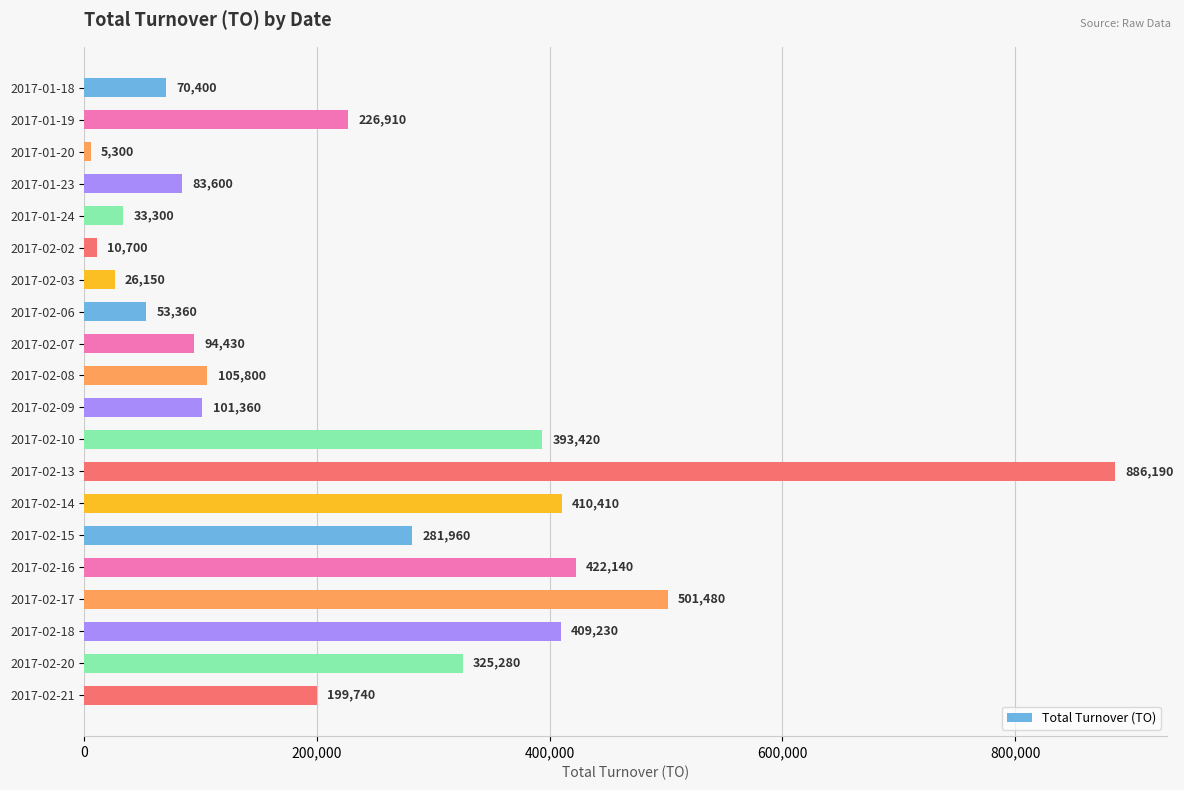

What is the change in value from 2017-01-19 to 2017-02-21?

-27170